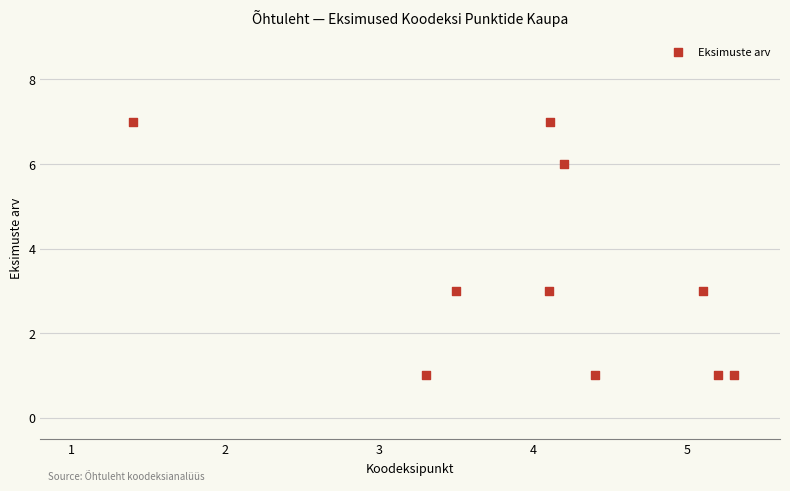

What is the range of Y values (max minus min)?

6